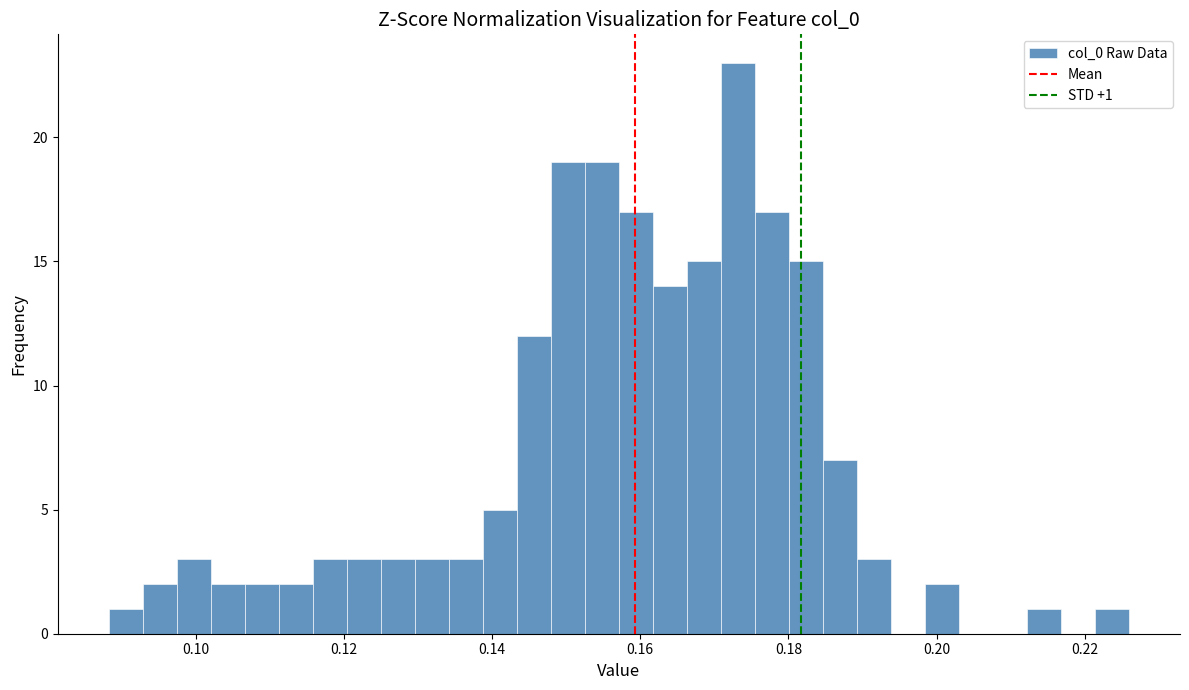

Around what value on the x-axis is the tallest bar? Give the approximate position of its centre, as read against the axis.

0.174